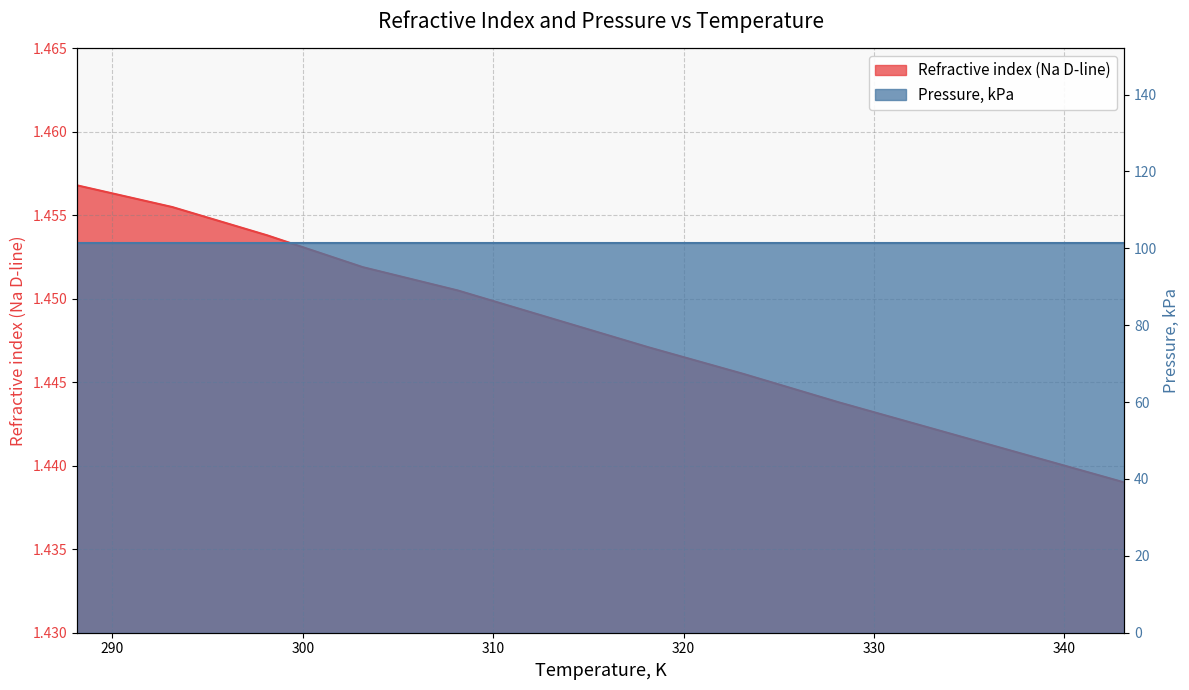

Reading right to left, what are all the values shown in this chart?

343.15=1.4	338.15=1.4	333.15=1.4	328.15=1.4	323.15=1.4	318.15=1.4	313.15=1.4	308.15=1.5	303.15=1.5	298.15=1.5	293.15=1.5	288.15=1.5